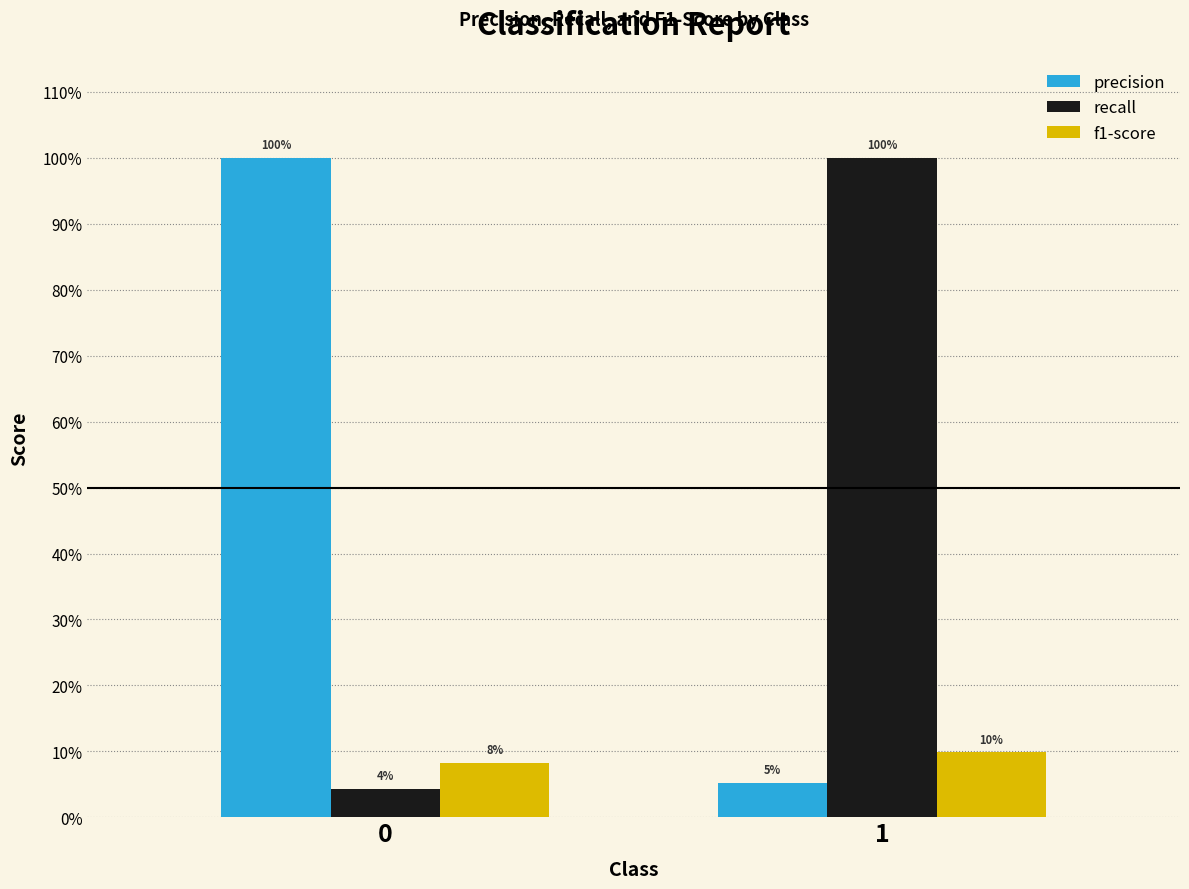

What is the value of the f1-score bar at the 1st from the left?

0.1